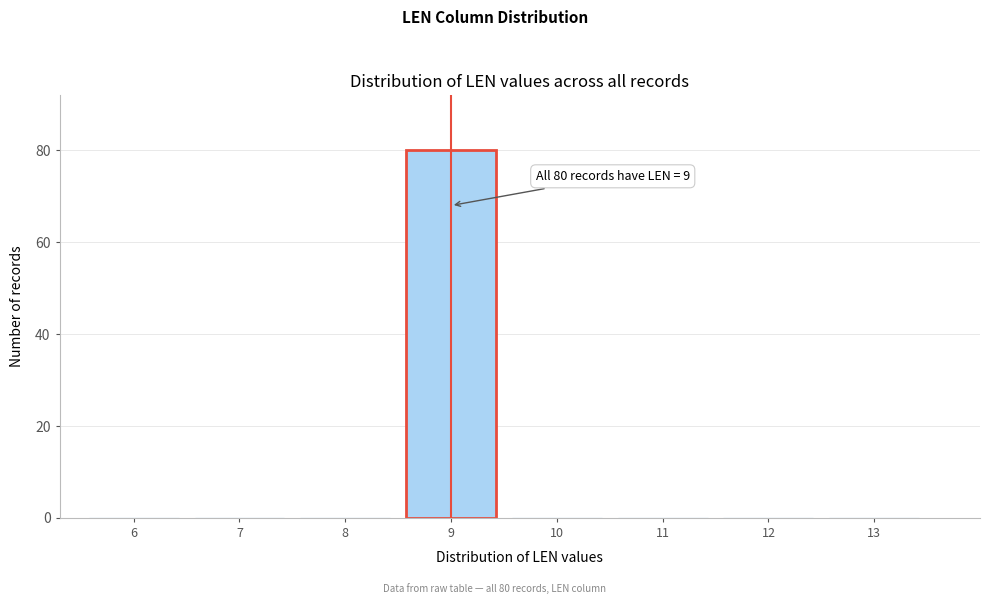

Which range on the x-axis has the tallest bar?

8.5 to 9.5